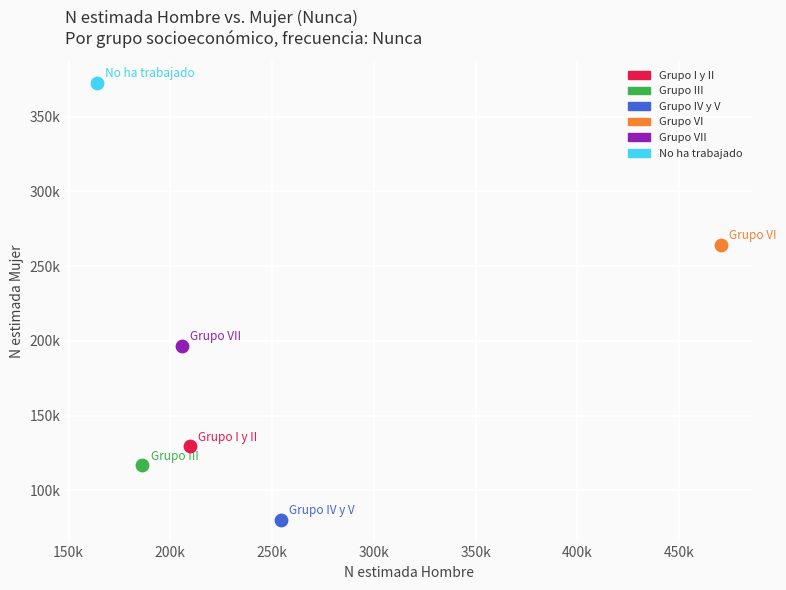

What are all the series names shown in the legend?

Grupo I y II, Grupo III, Grupo IV y V, Grupo VI, Grupo VII, No ha trabajado